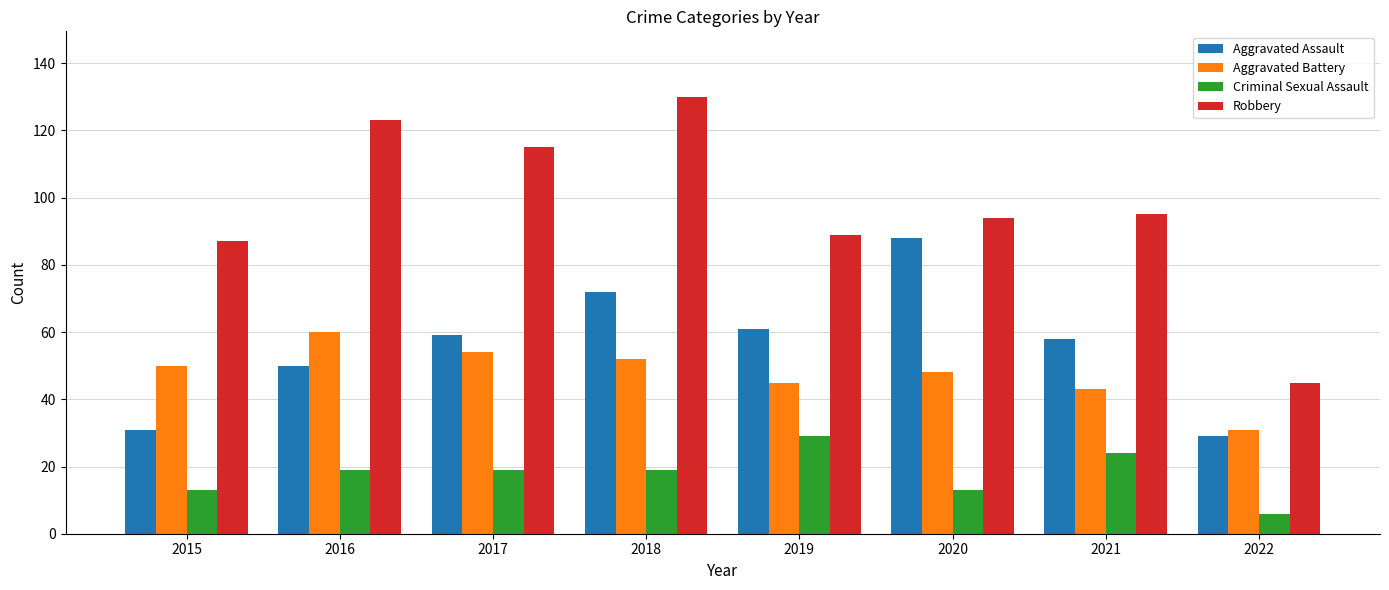

The Aggravated Assault series shows 95 at 2019. True or false?

False